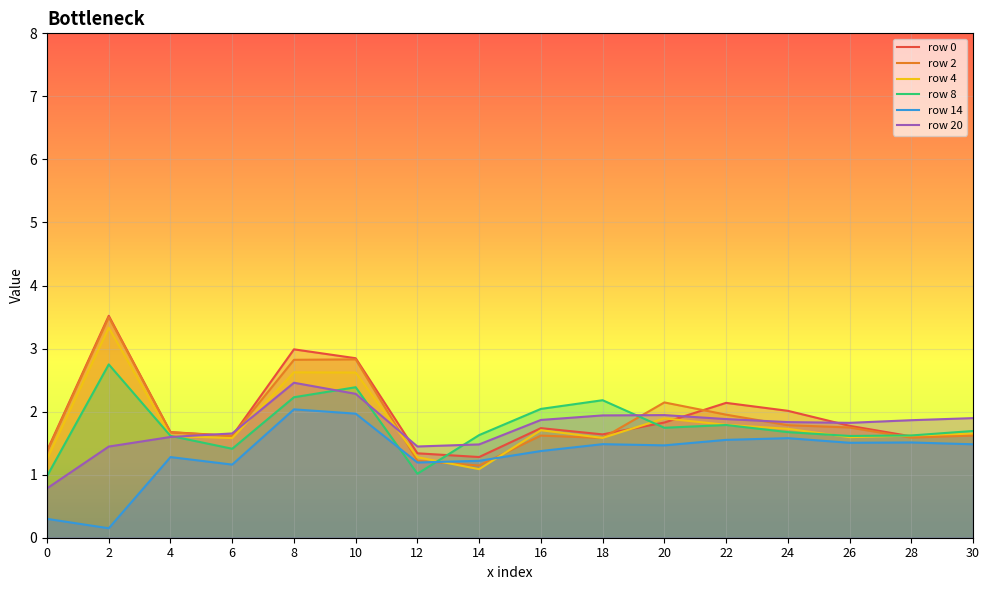

The value of row_4 at 20 is 1.9. True or false?

True